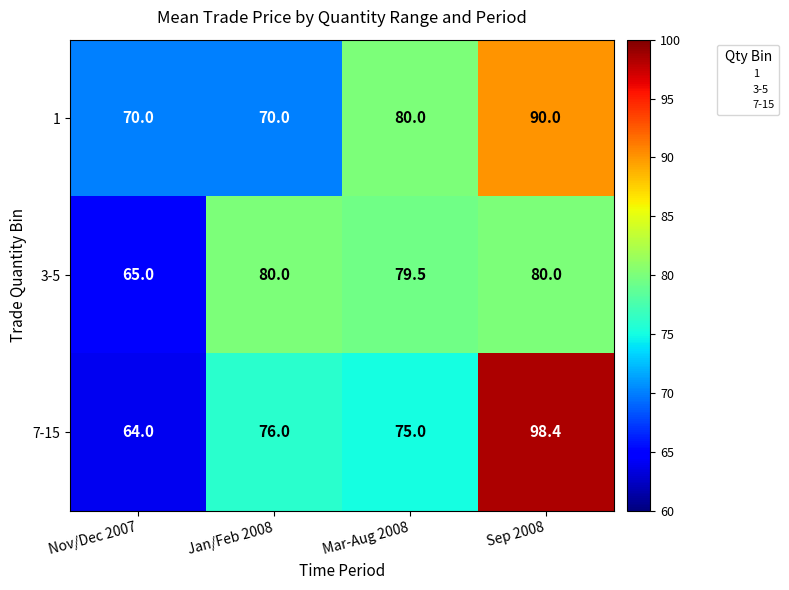

Reading left to right, what are all the values shown in this chart?

1: Nov/Dec 2007=70.0	Jan/Feb 2008=70.0	Mar-Aug 2008=80.0	Sep 2008=90.0
3-5: Nov/Dec 2007=65.0	Jan/Feb 2008=80.0	Mar-Aug 2008=79.5	Sep 2008=80.0
7-15: Nov/Dec 2007=64.0	Jan/Feb 2008=76.0	Mar-Aug 2008=75.0	Sep 2008=98.4